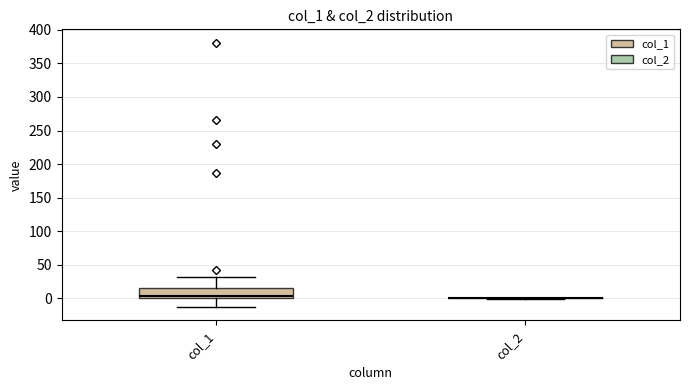

Where is the lower edge of the box for col_1 on the y-axis? The values are not printed on the chart, so give them approximately, as read against the axis.

0